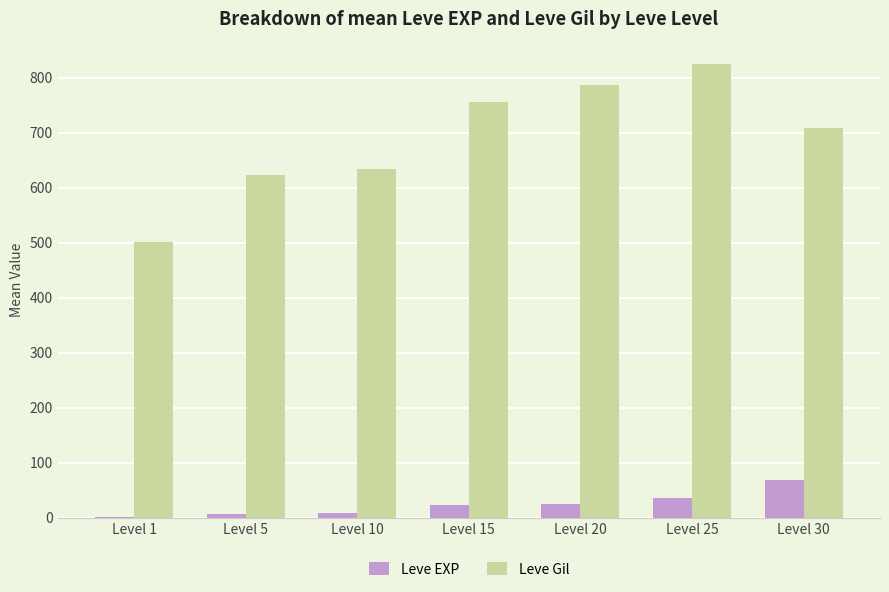

Which series has the largest total across all categories?

Leve Gil